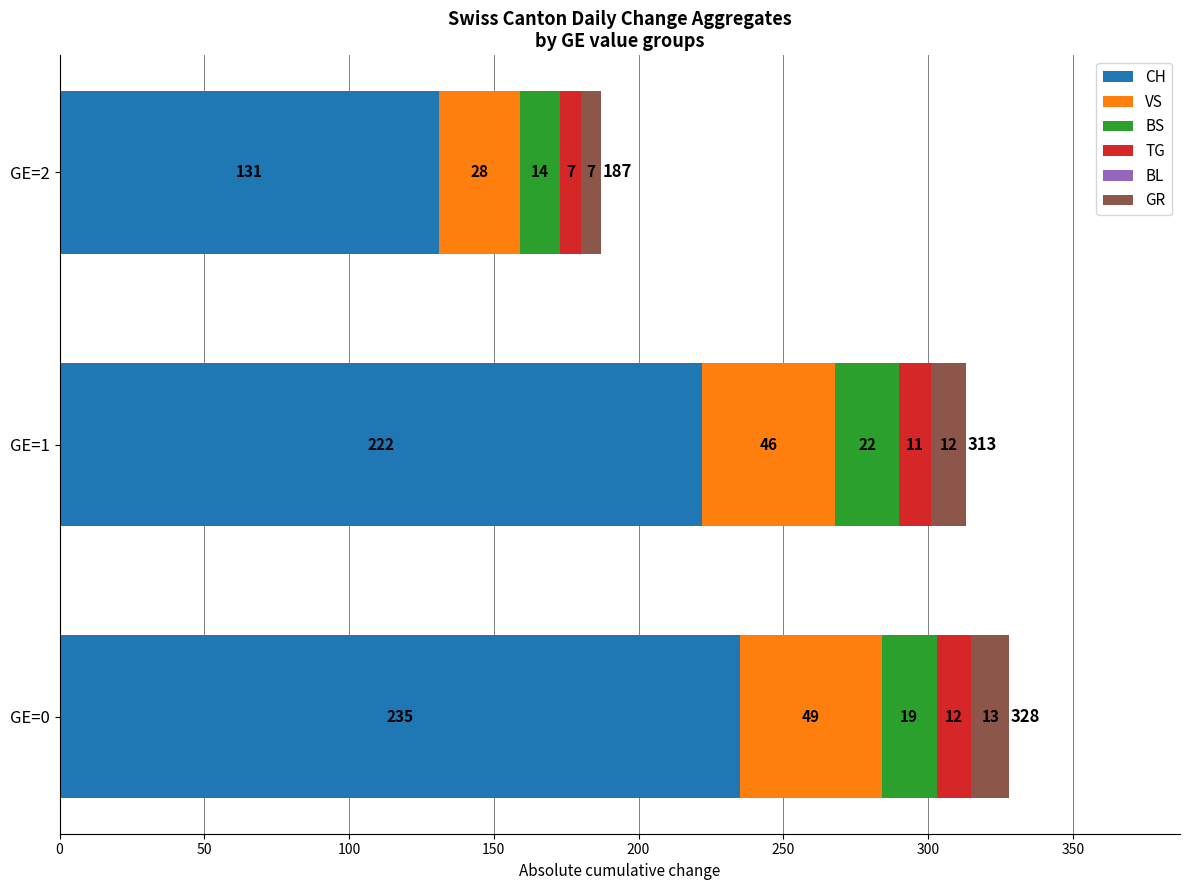

What is the difference between the maximum and minimum values in the CH series?

104